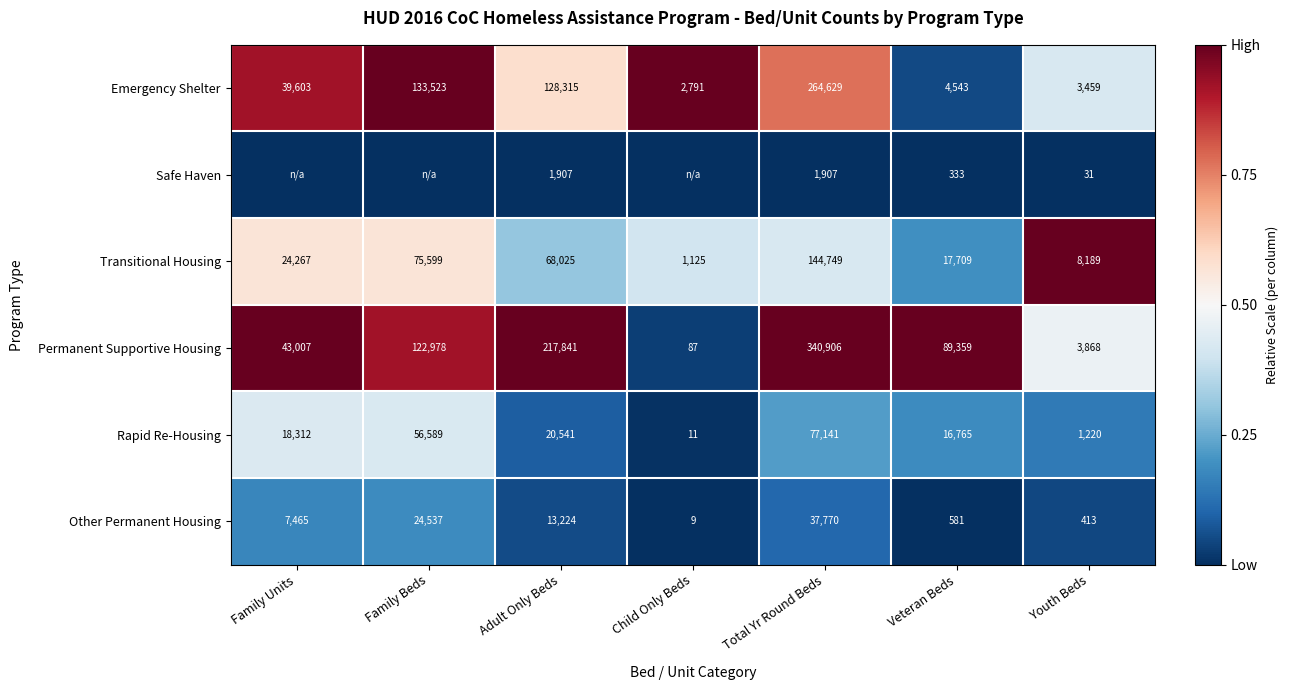

At Youth Beds, list the series in order from largest to smallest.

Transitional Housing, Permanent Supportive Housing, Emergency Shelter, Rapid Re-Housing, Other Permanent Housing, Safe Haven